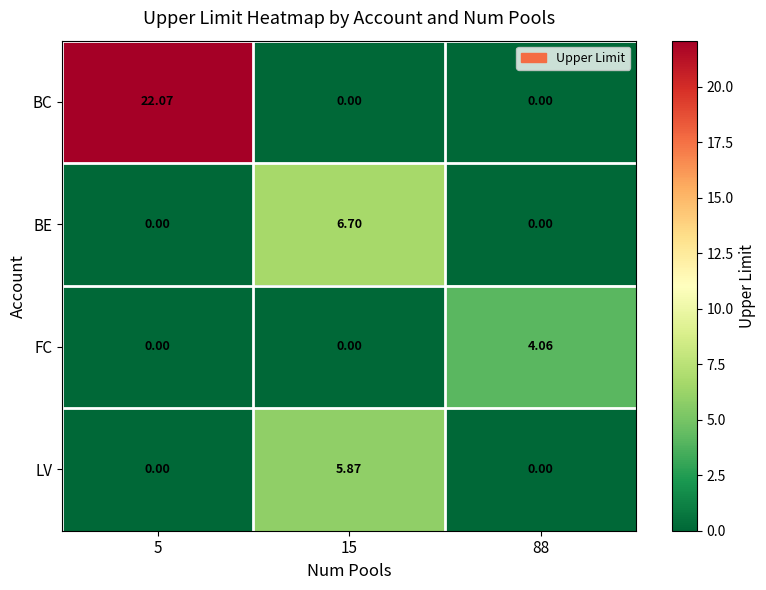

What is the total value across all series at 15?

12.6